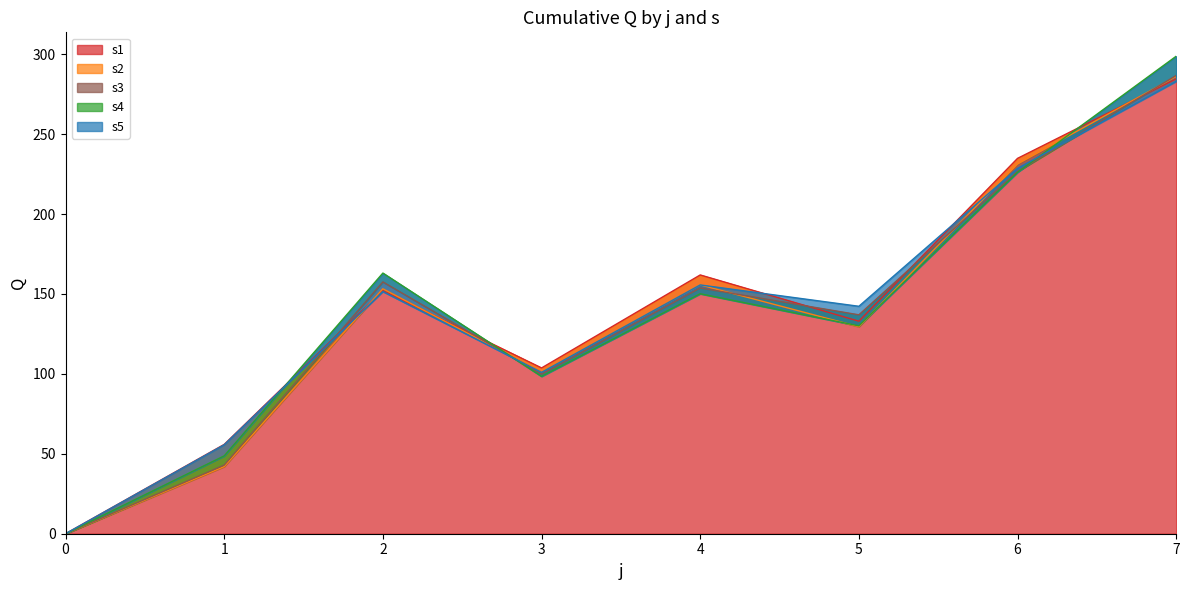

How many interior local valleys does the s3 series have?

2